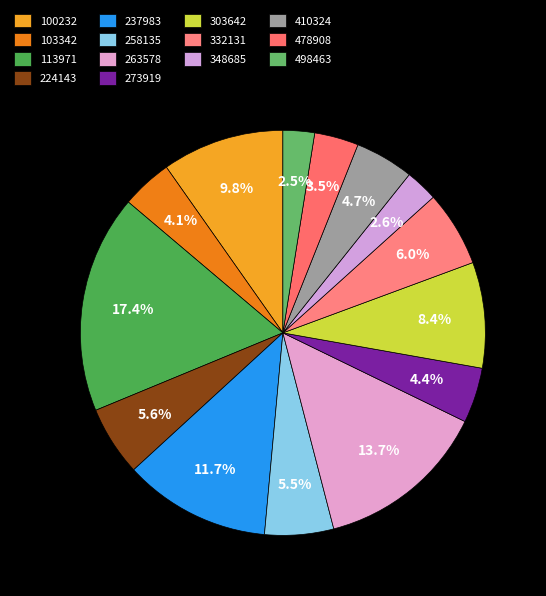

To the nearest percent, what portion does 273919 represent?

4%